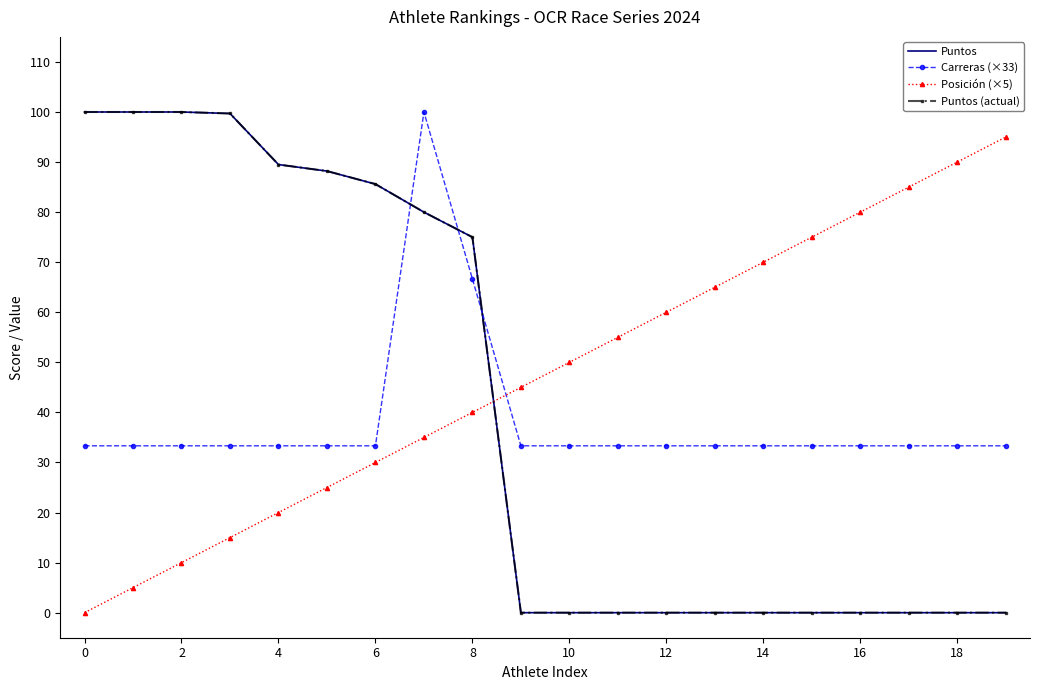

How many lines are shown in the chart?

4